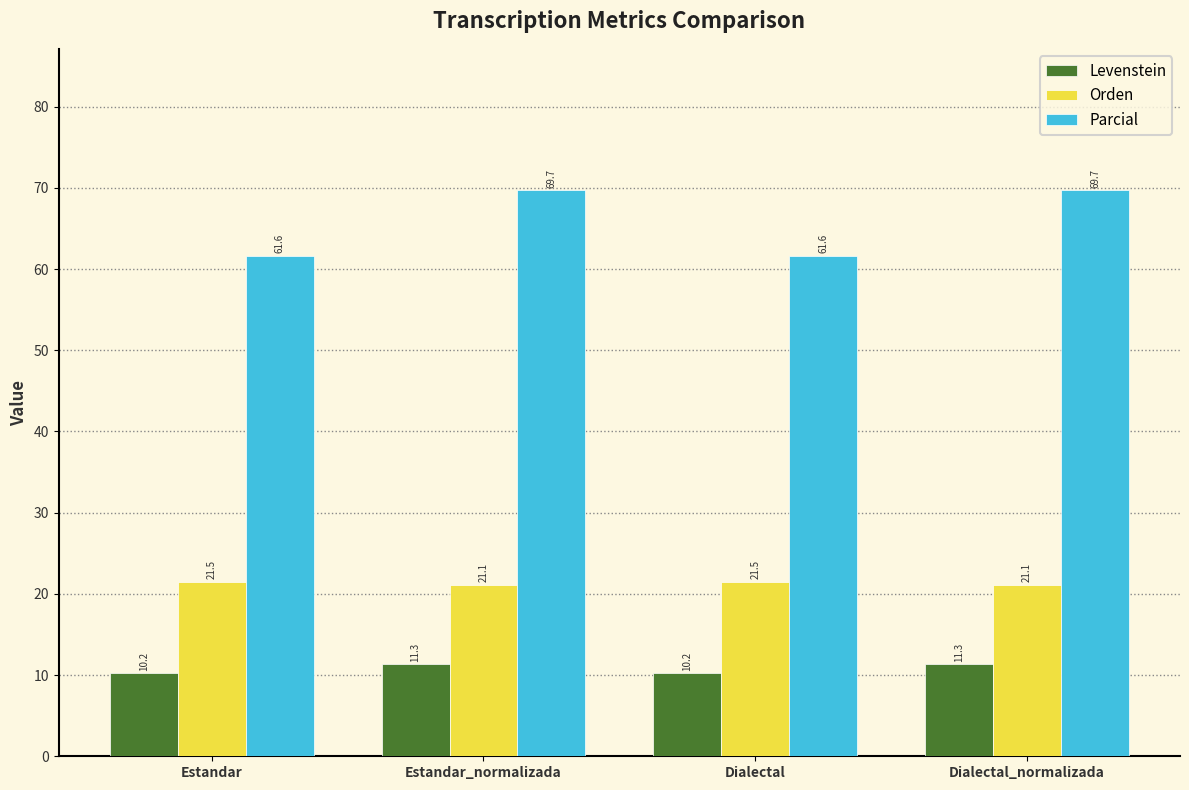

Which series has the widest spread of values?

Parcial